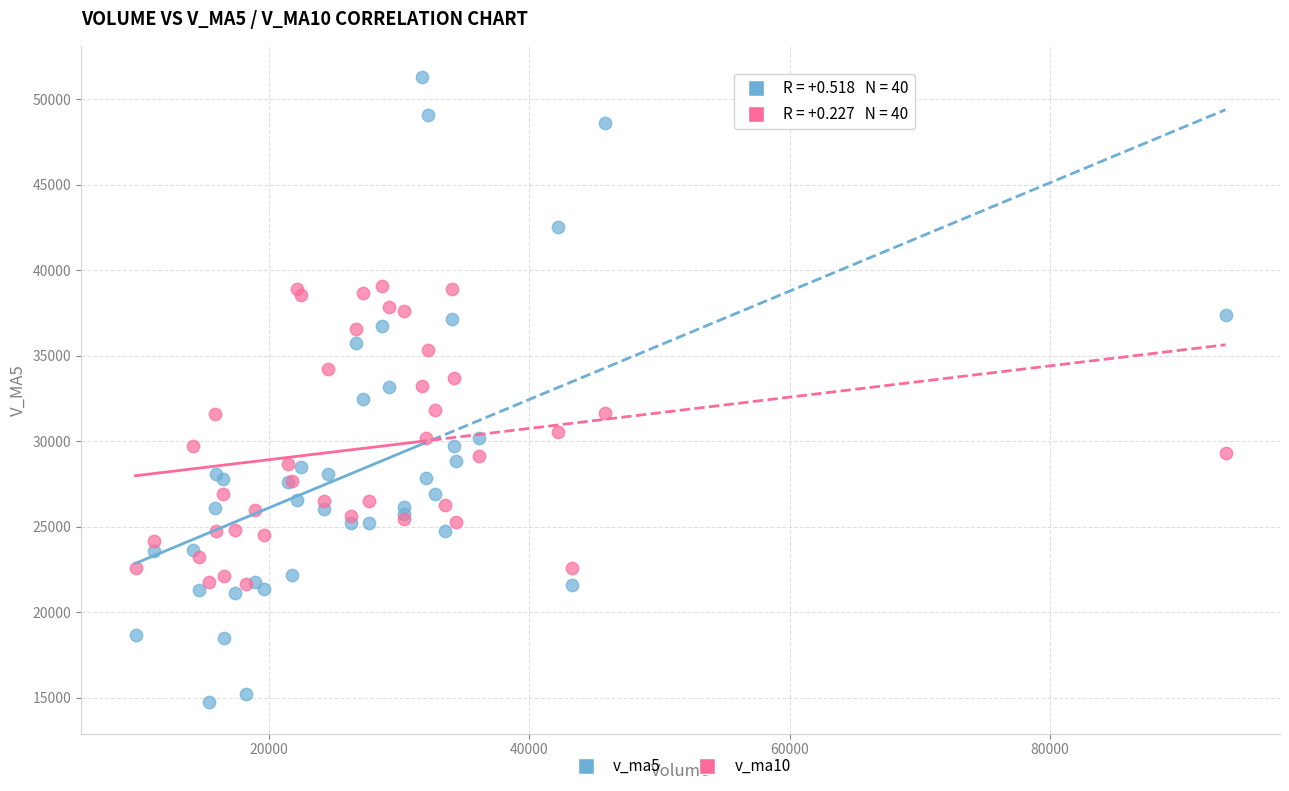

Which series reaches the maximum Y coordinate?

v_ma5